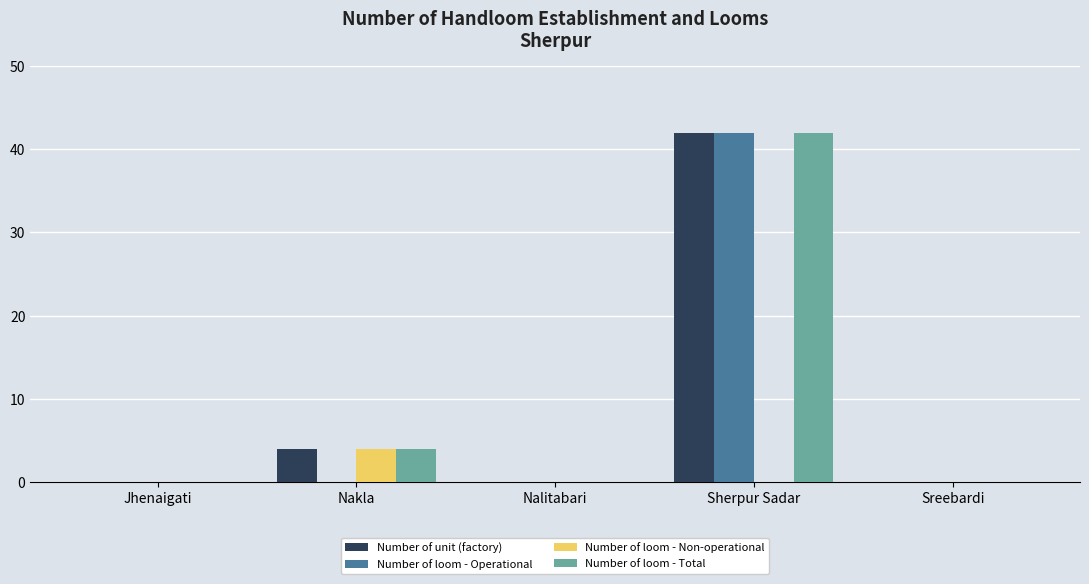

Which series changed the most between Nakla and Sherpur Sadar?

Number of loom - Operational